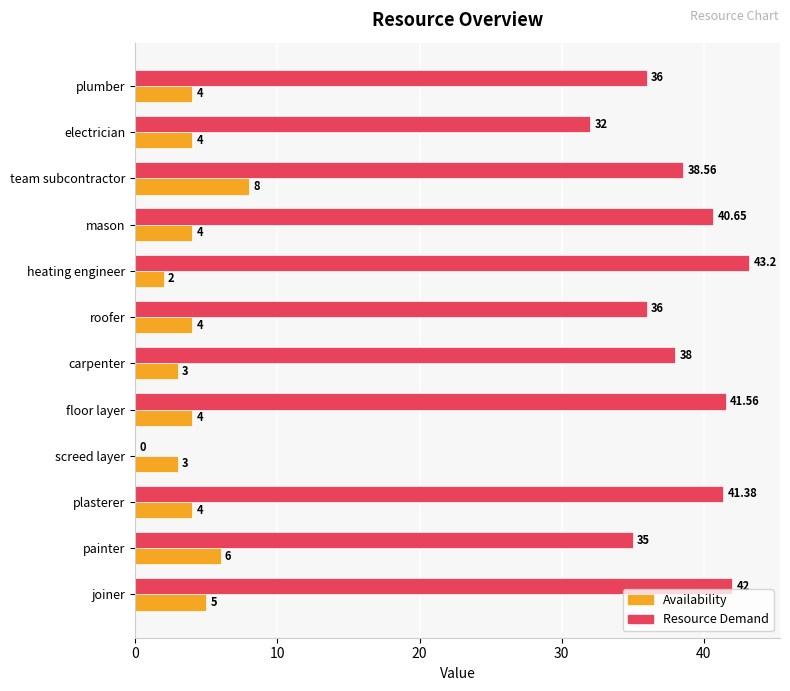

How many values in Resource Demand are above zero?

11